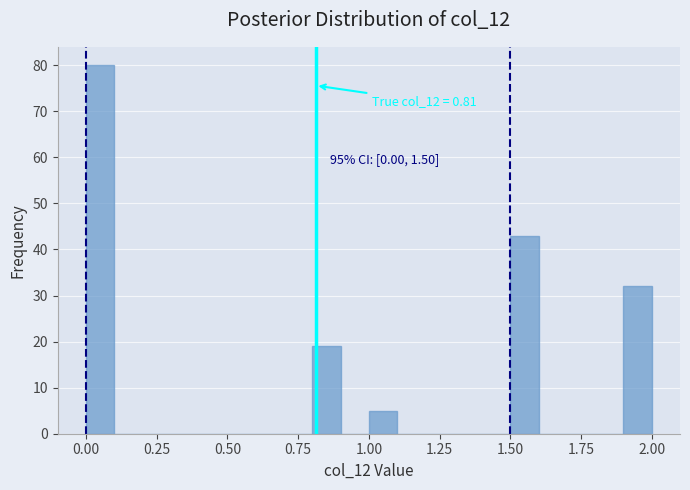

Read against the x-axis, roughly where is the centre of the tallest bar?

0.05